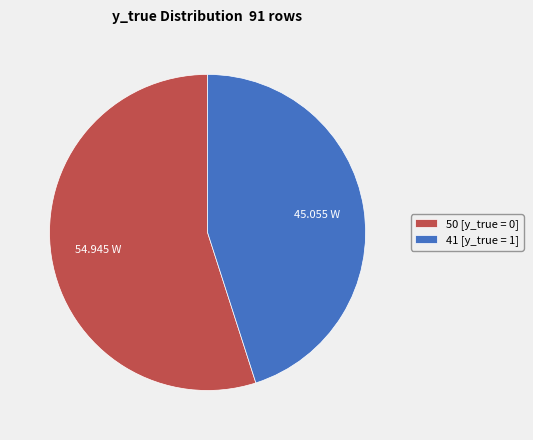

Is there any slice that represents more than half of the pie?

Yes